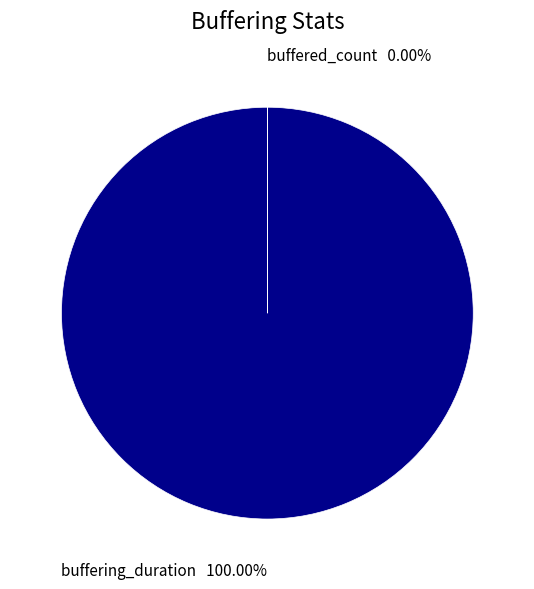

Is it true that buffering_duration is 100% of the pie?

True